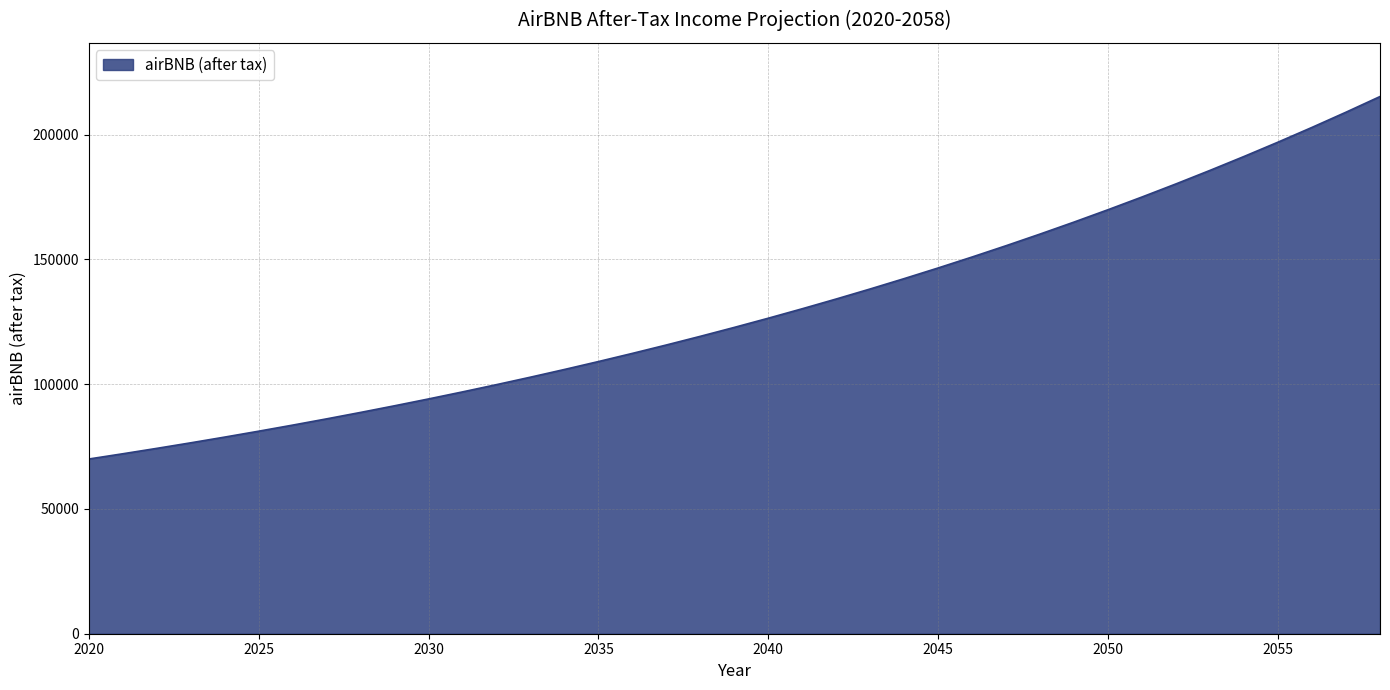

What is the maximum value shown in the chart?

215234.8